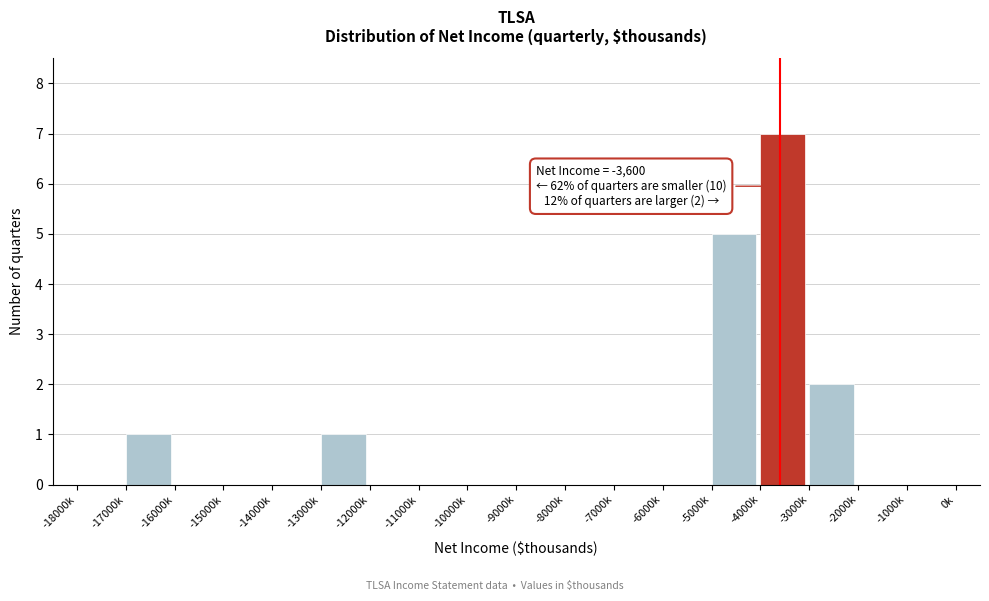

Reading left to right, transcribe all the data shown in this chart.

-18000k=0	-17000k=1	-16000k=0	-15000k=0	-14000k=0	-13000k=1	-12000k=0	-11000k=0	-10000k=0	-9000k=0	-8000k=0	-7000k=0	-6000k=0	-5000k=5	-4000k=7	-3000k=2	-2000k=0	-1000k=0